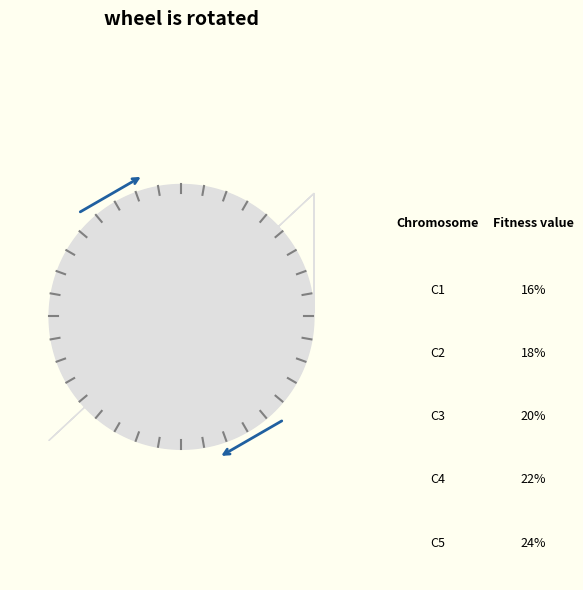

To the nearest percent, what is the difference between the largest and smallest slice percentages?

7%